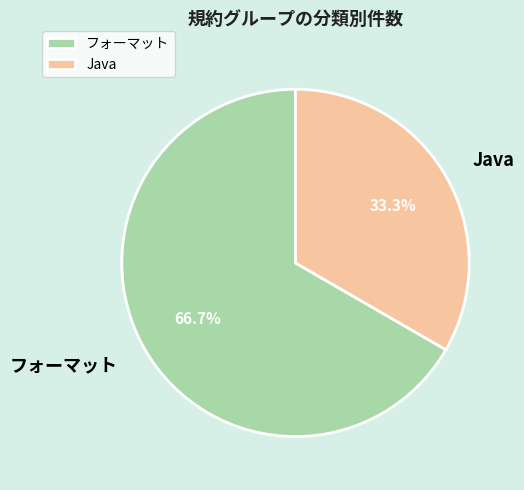

To the nearest percent, what portion does Java represent?

33%